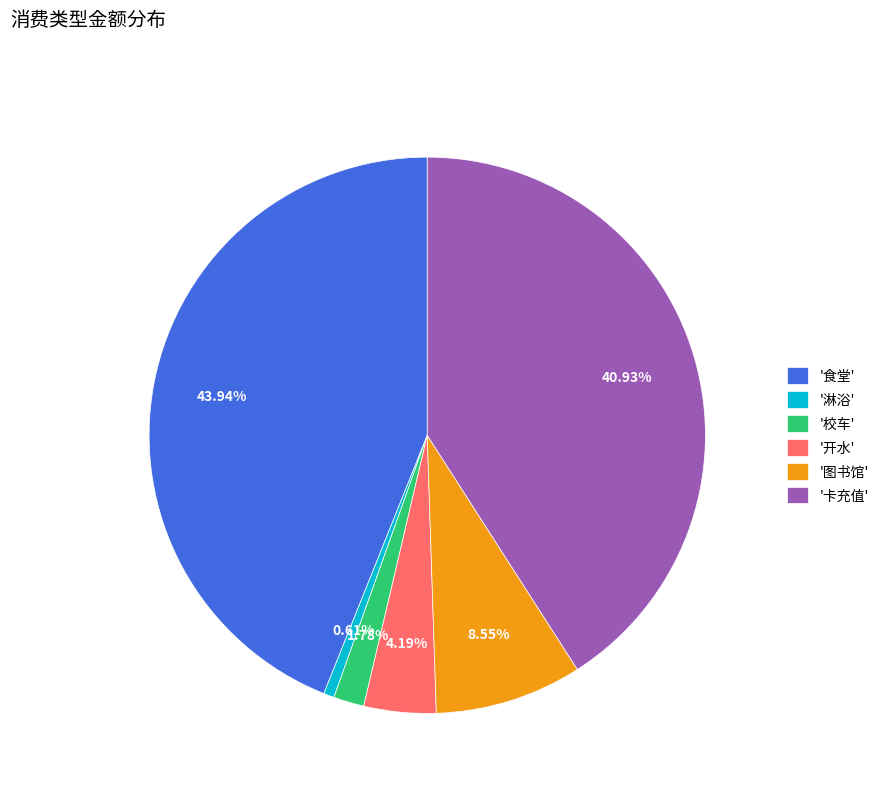

Count the number of slices in the pie.

6